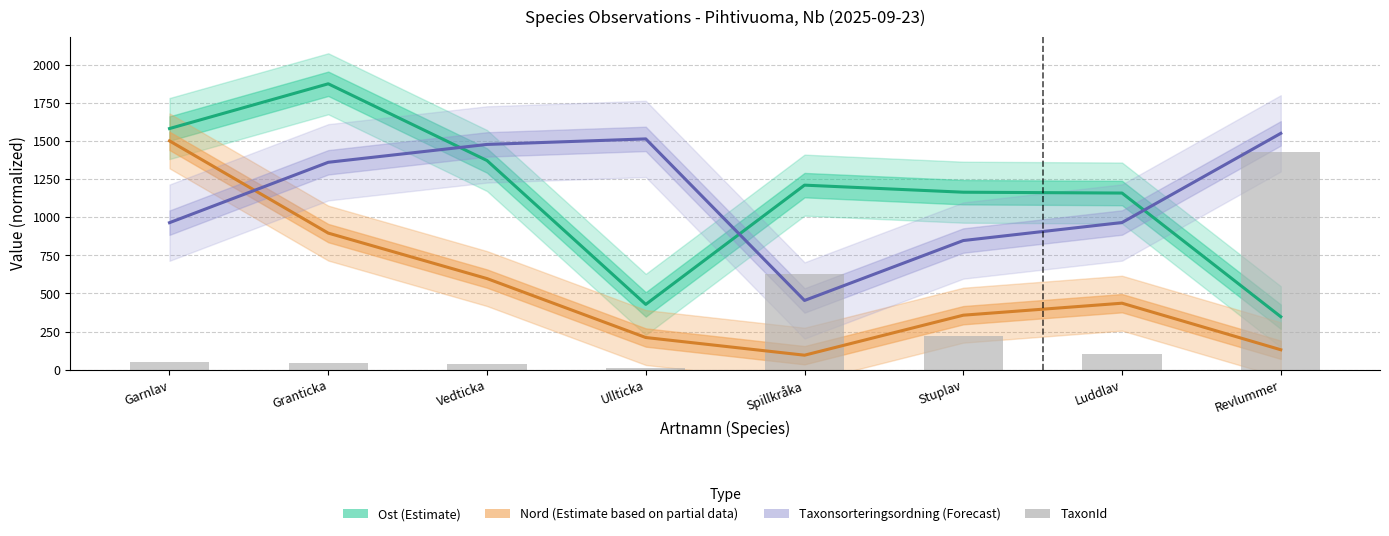

What is the minimum value shown in the chart?

11.8